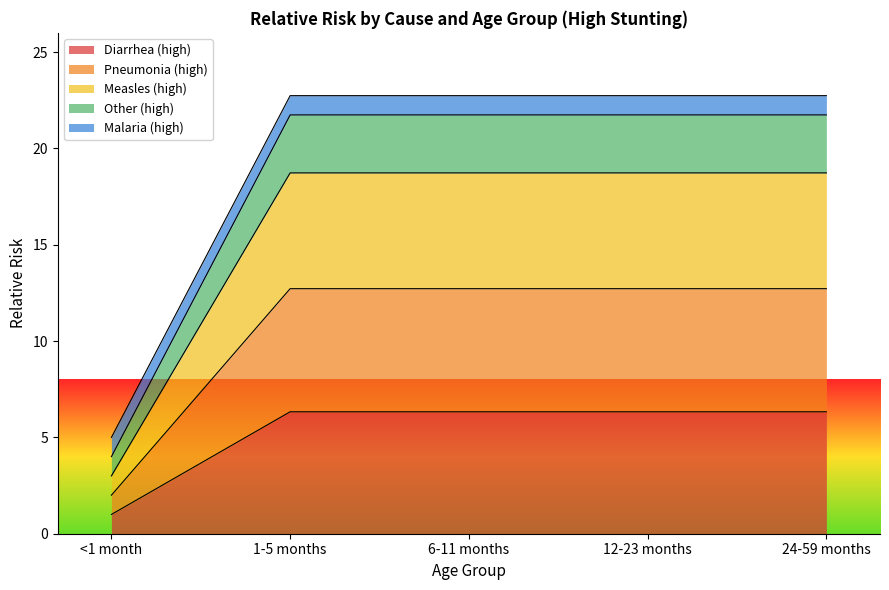

True or false: Other (high) and Measles (high) cross at least once.

False